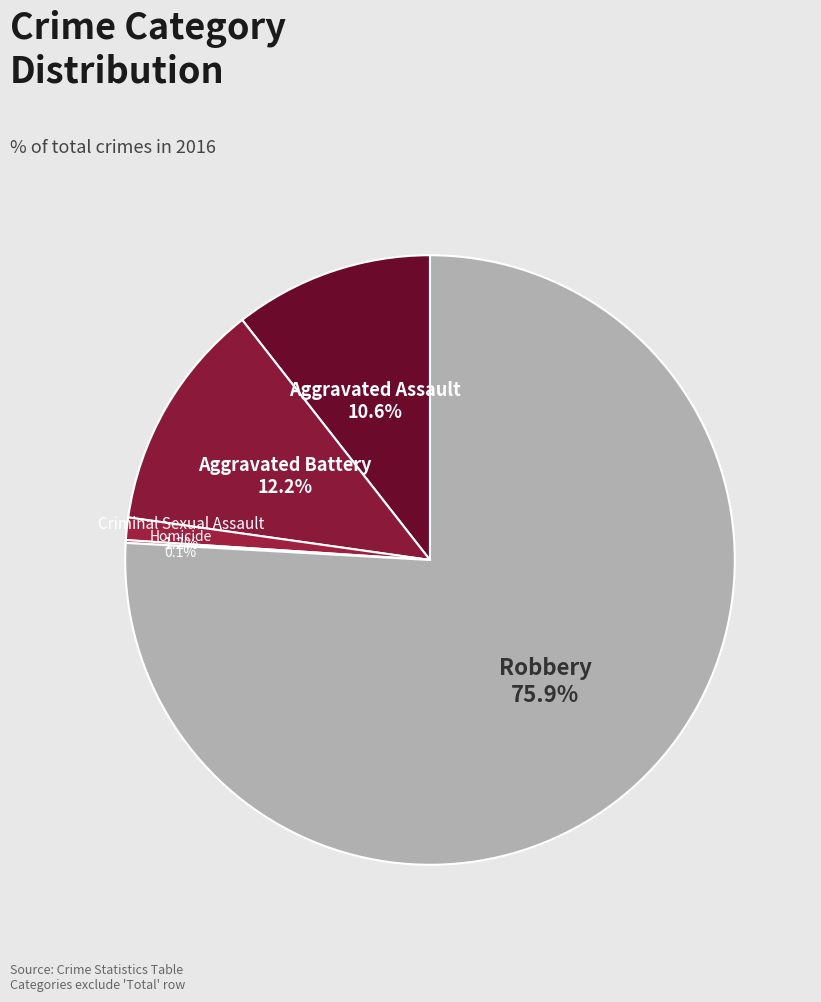

What percentage do Robbery and Aggravated Assault together represent?

86.5%